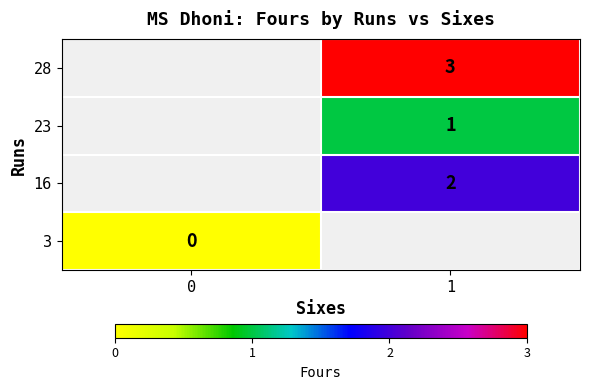

The 16 series shows 2 at 1. True or false?

True